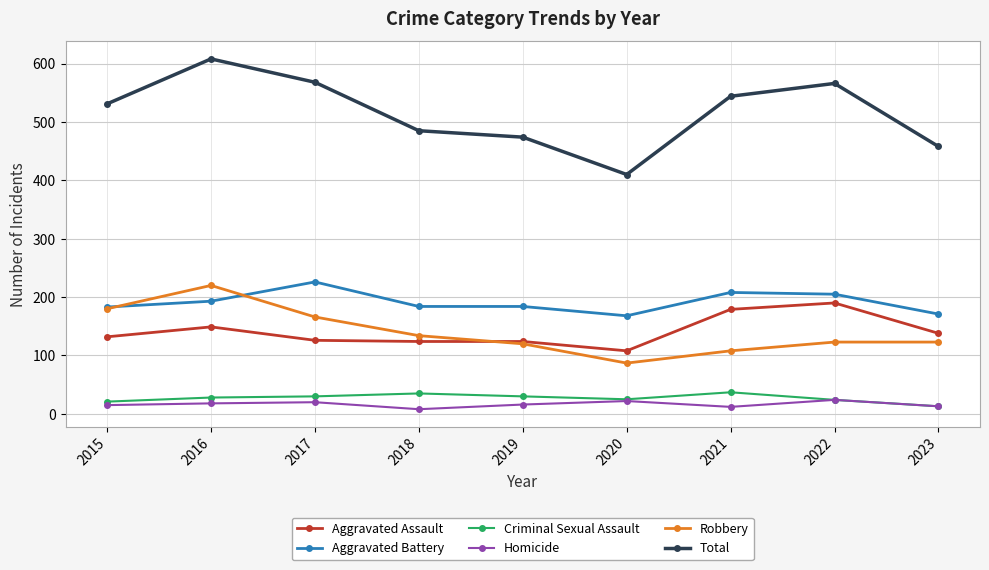

True or false: Robbery and Total intersect in this chart.

False